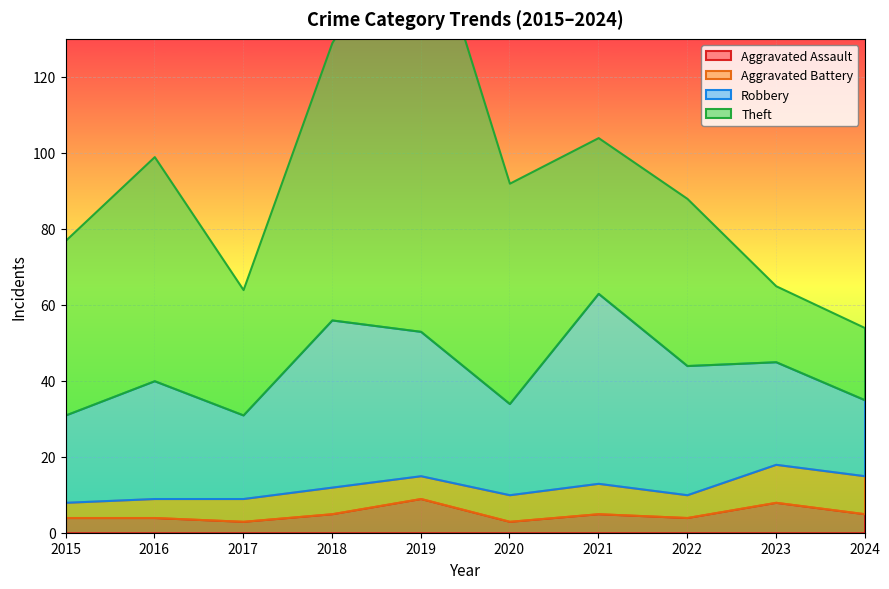

Count the Aggravated Assault values in the range 4 to 5.

6